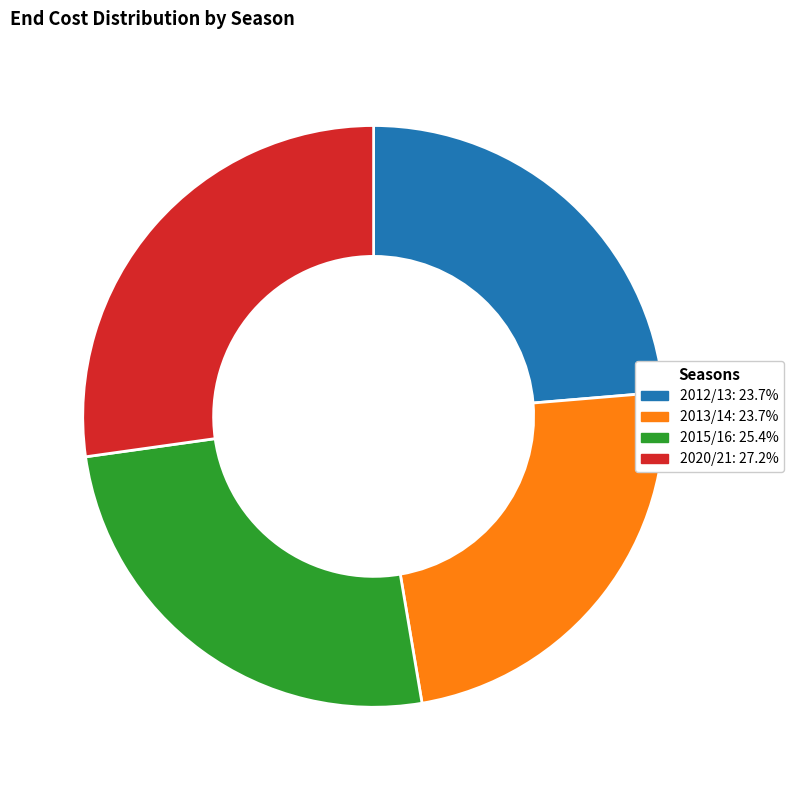

Is 2020/21 the majority of the pie?

No